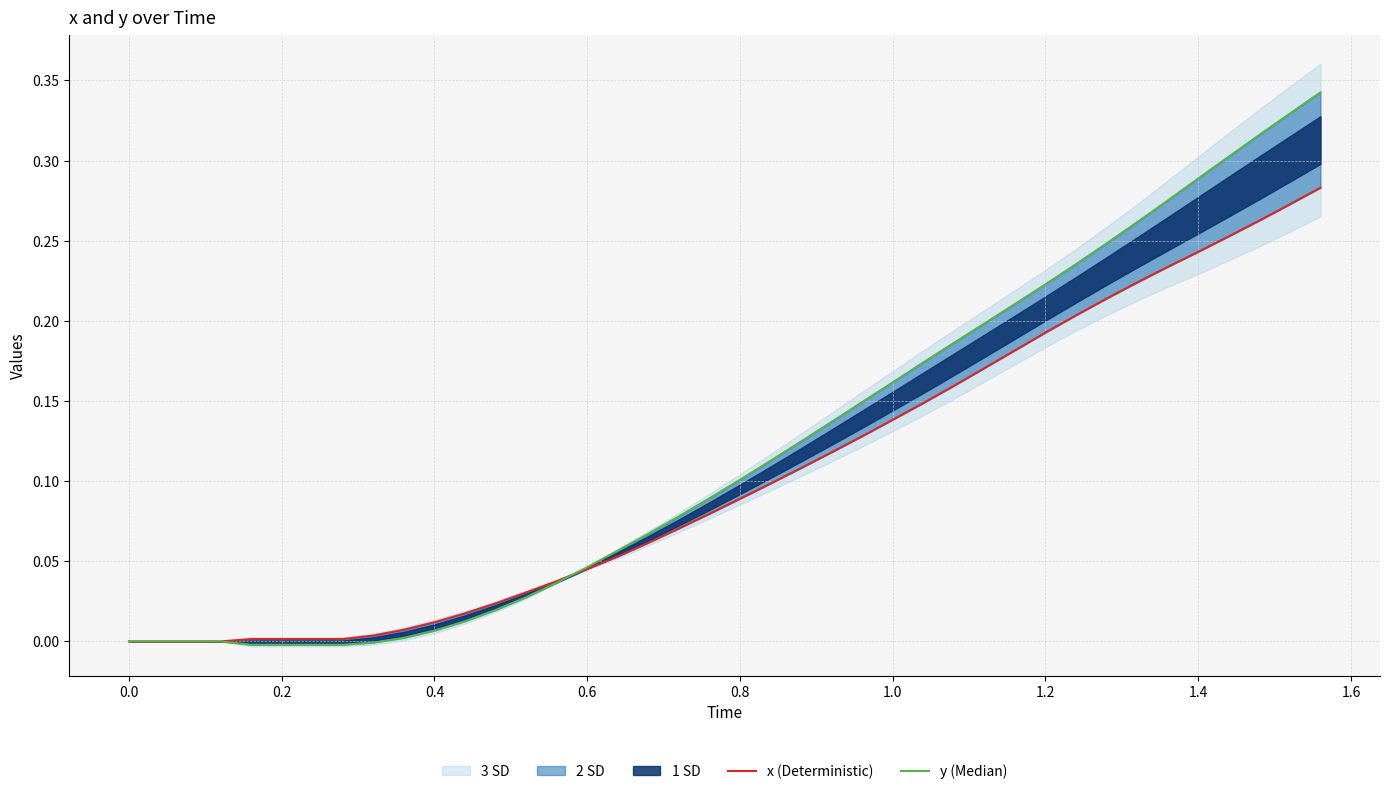

True or false: x (Deterministic) and y (Median) cross at least once.

True